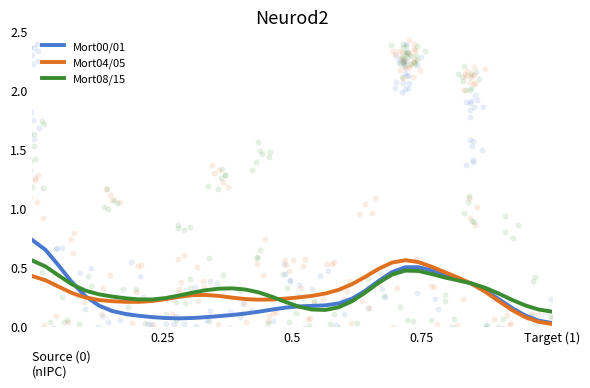

Which series has the widest spread of Y values?

Mort00/01